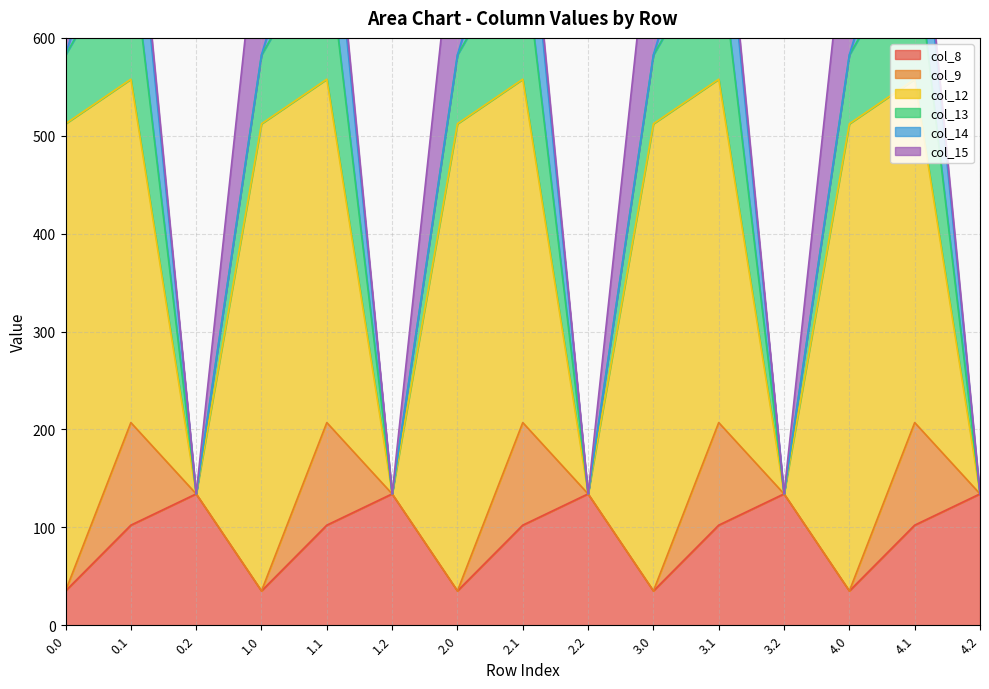

Is it true that col_9 equals 23.2 at 0.1?

False